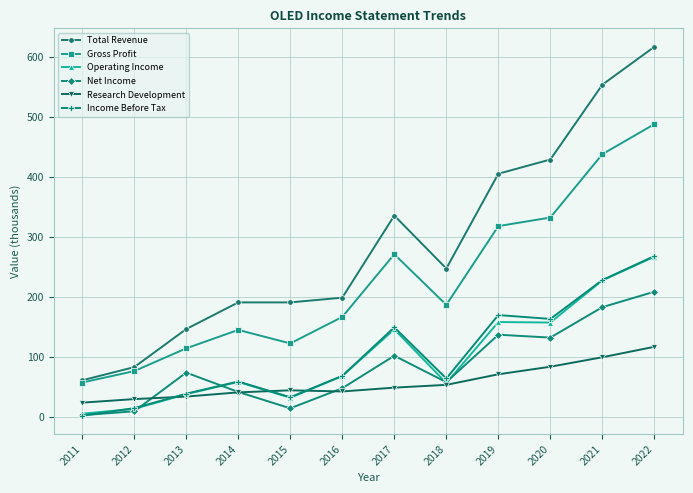

Does the chart display data point markers on the line(s)?

Yes